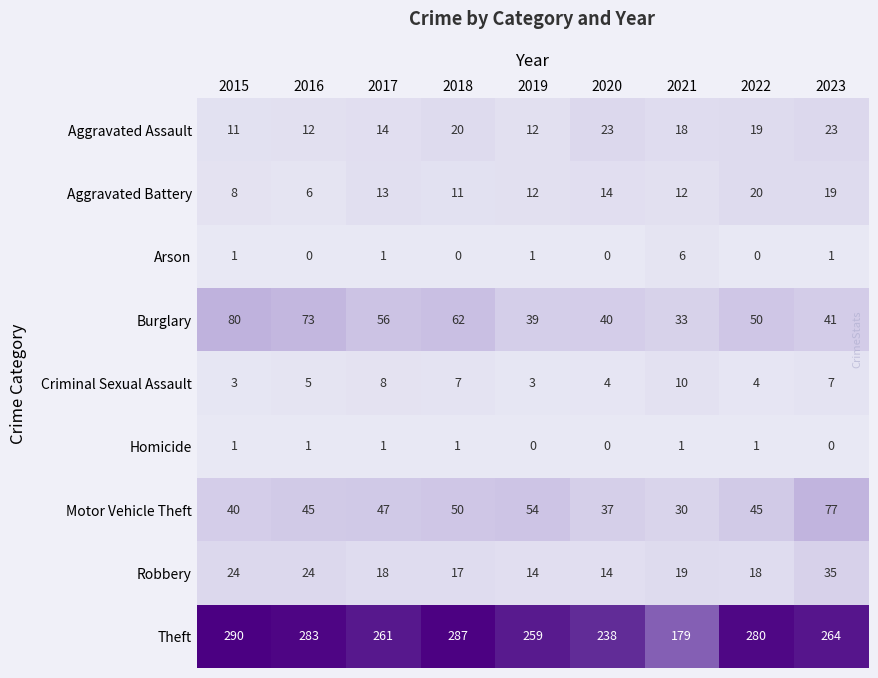

List the series in order of their peak value, highest first.

Theft, Burglary, Motor Vehicle Theft, Robbery, Aggravated Assault, Aggravated Battery, Criminal Sexual Assault, Arson, Homicide